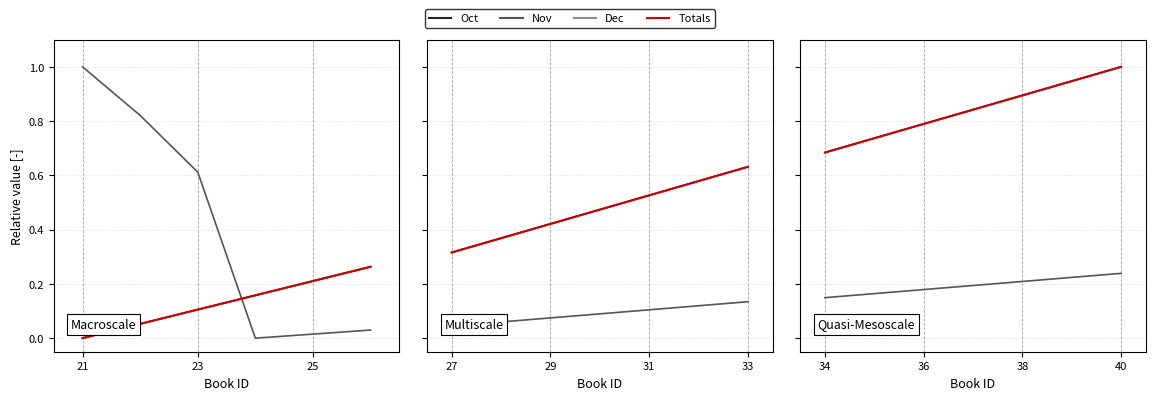

At how many categories does at least one series exceed 0?

6